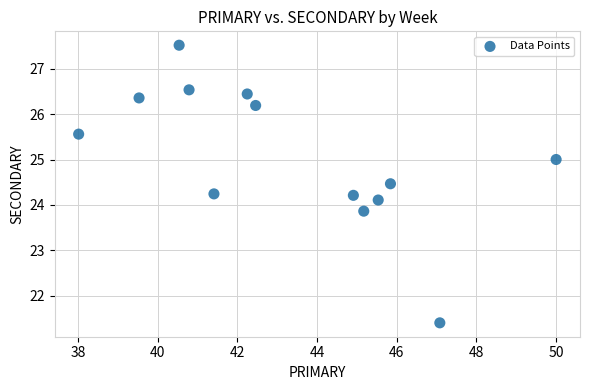

What is the range of X values (max minus min)?

12.0